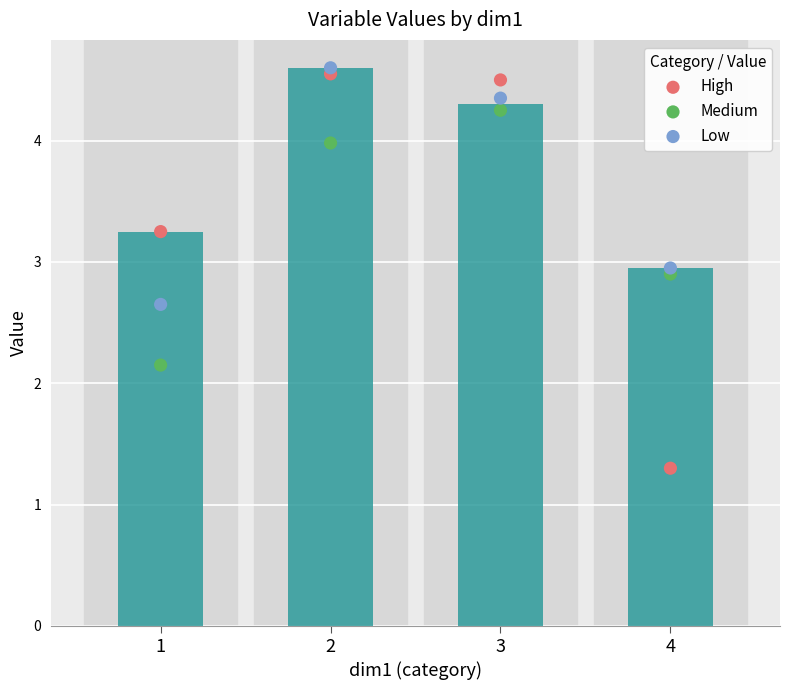

Which series contains the lowest Y value?

High